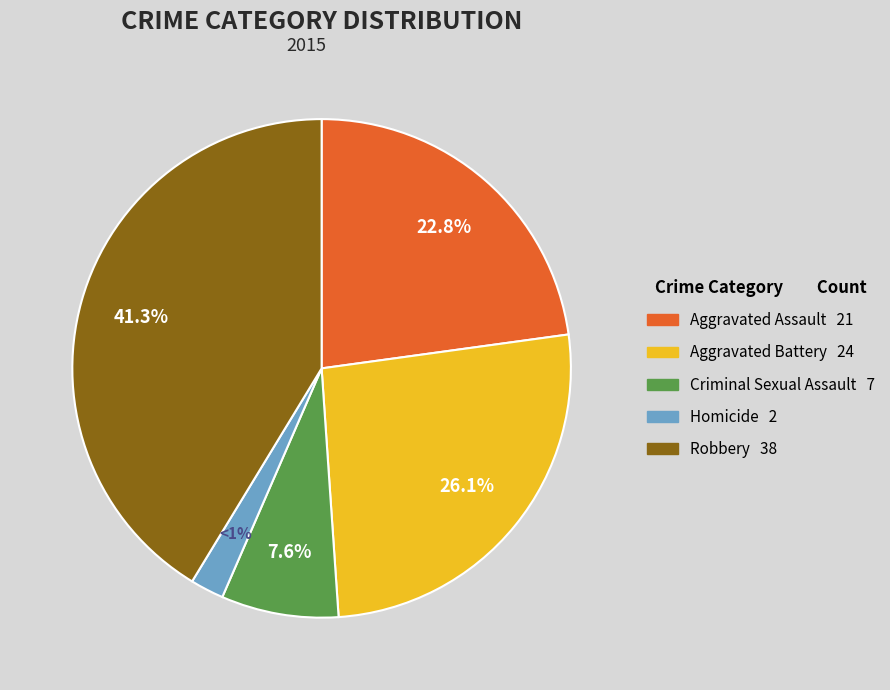

What percentage is NOT represented by Criminal Sexual Assault?

92.4%